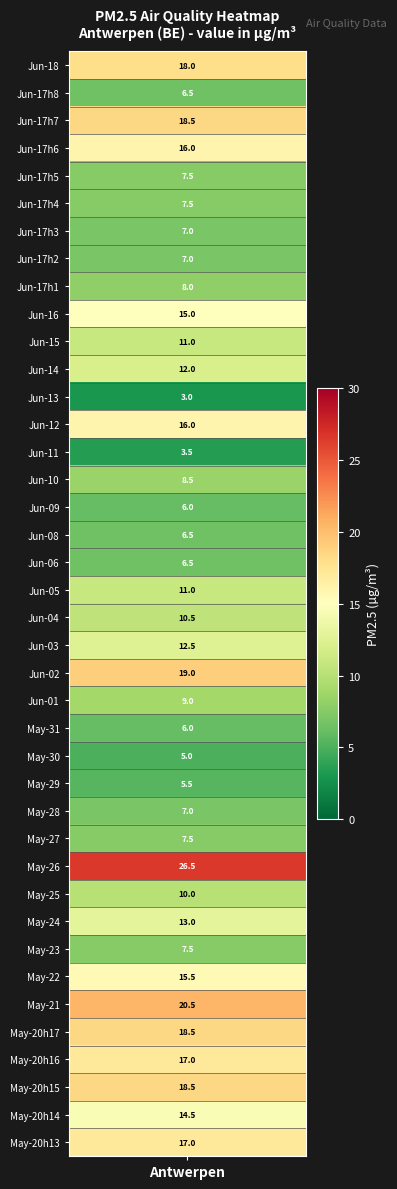

What is the greatest value displayed?

26.5